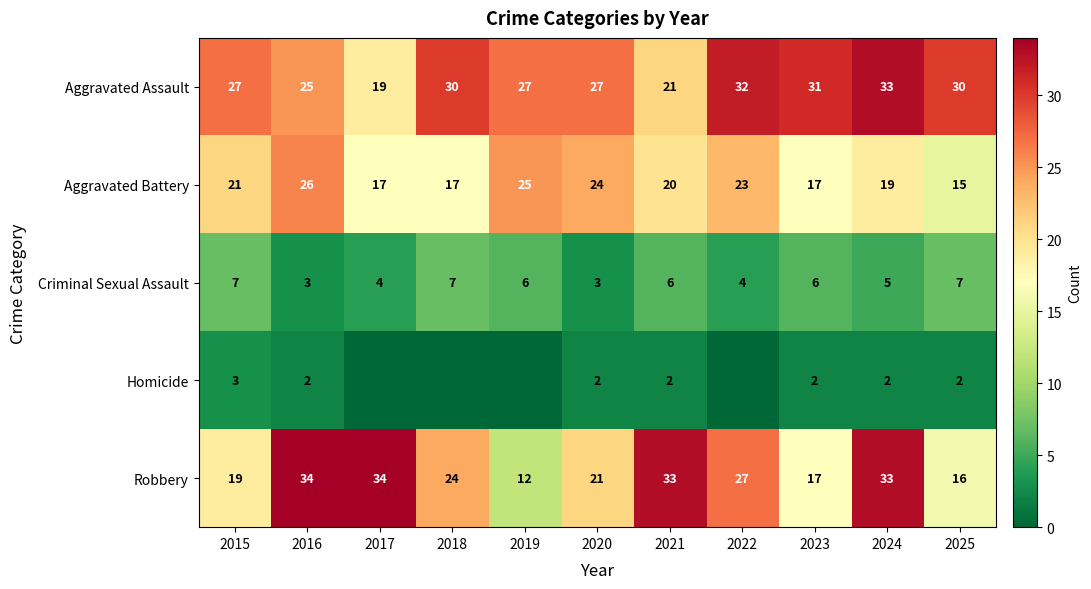

What is the average value of the Homicide series?

1